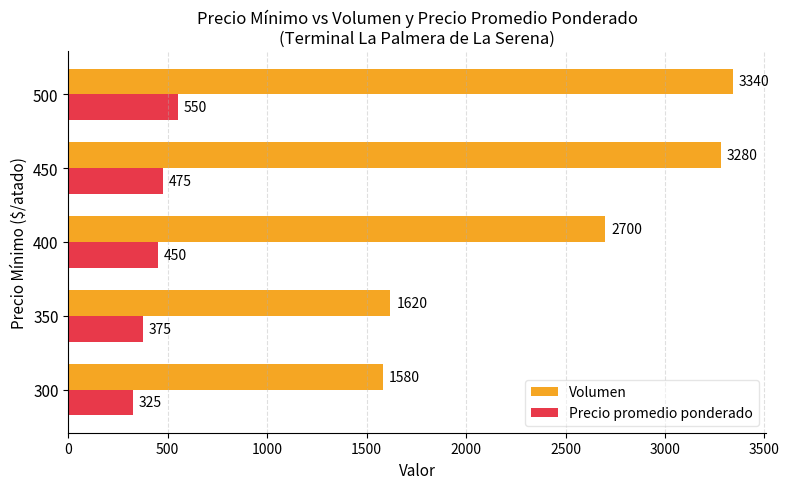

Which category has the highest value in the Volumen series?

500